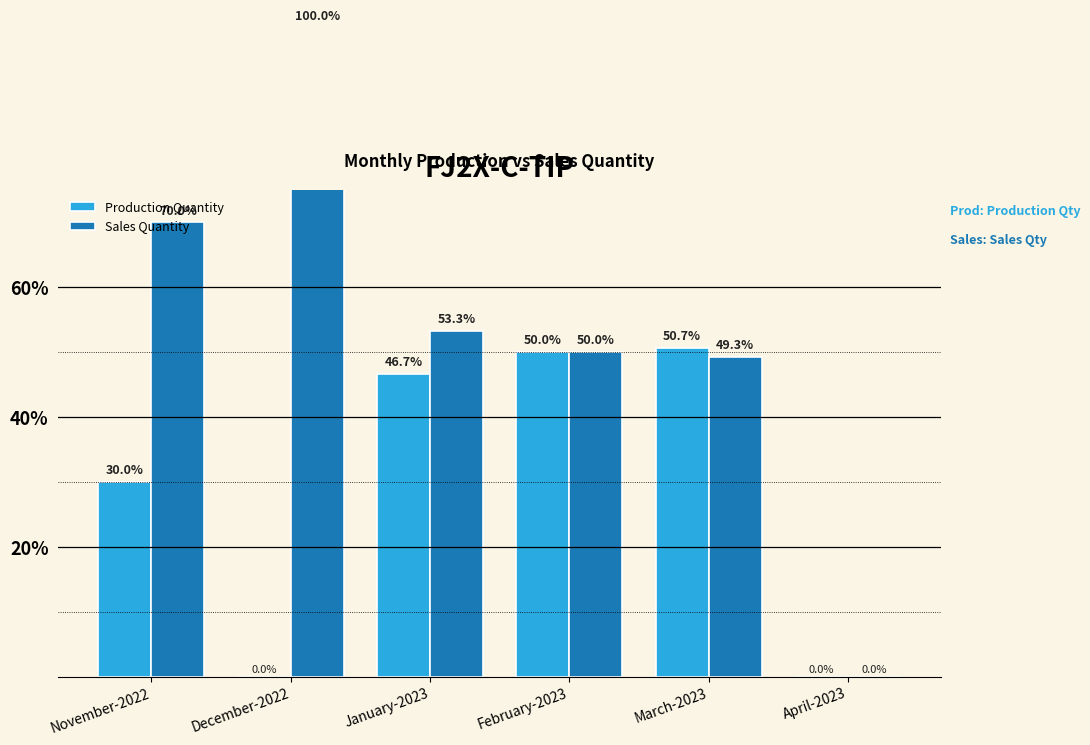

Is it true that Sales Quantity equals 49.3 at March-2023?

True